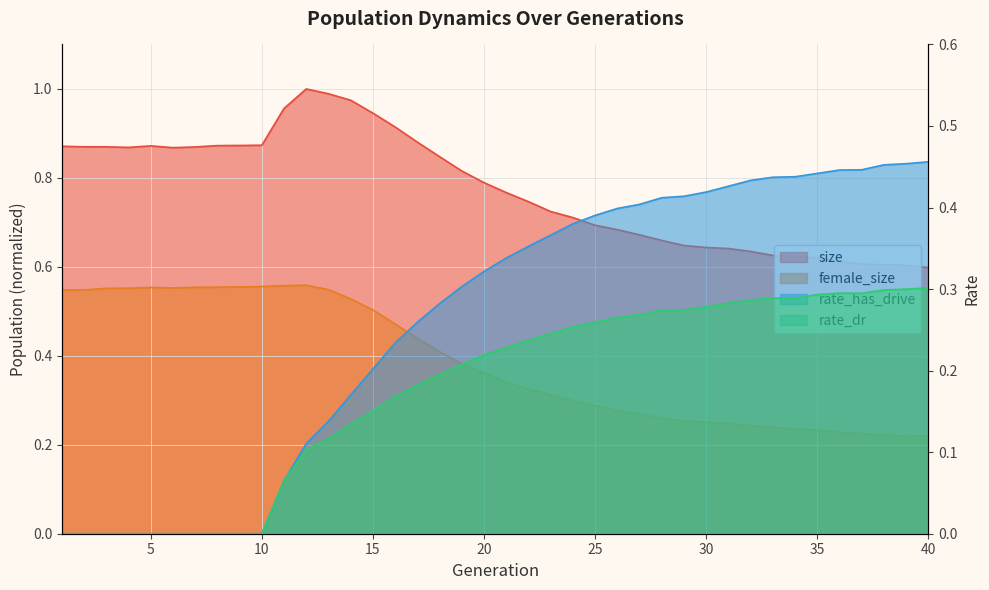

How many lines are shown in the chart?

4